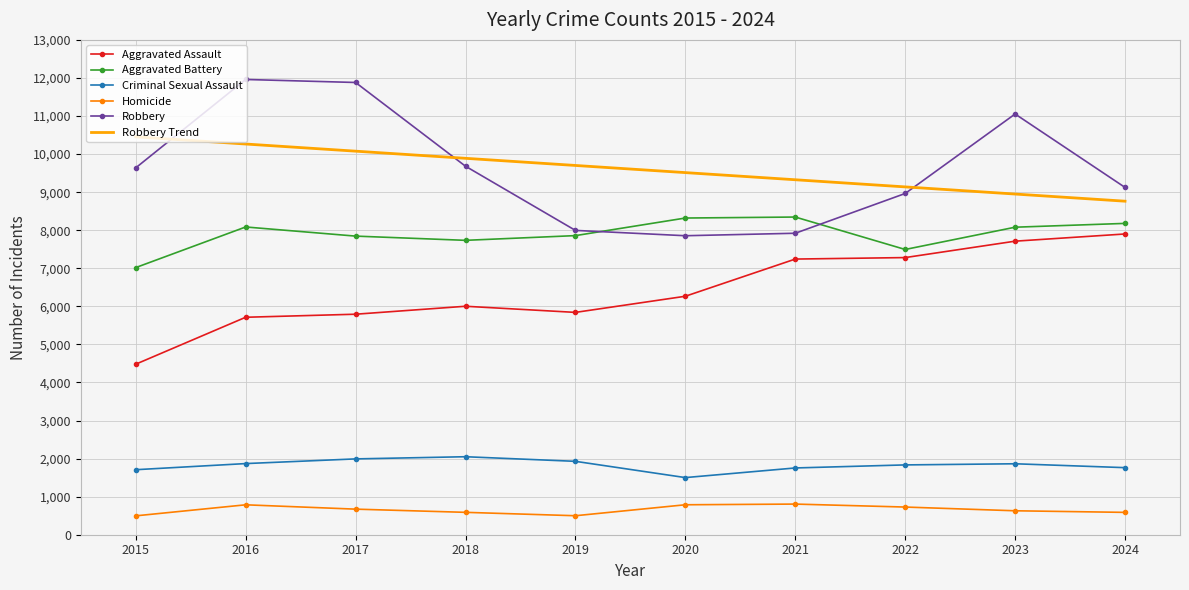

Which series has the widest spread of values?

Robbery